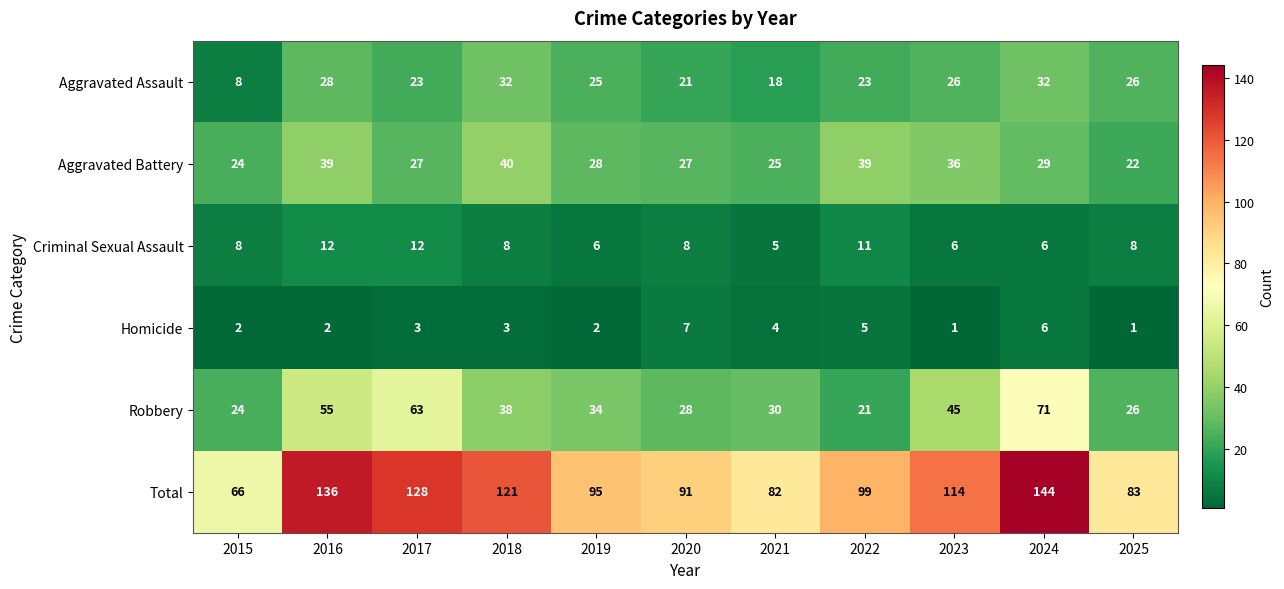

Which series changed the most between 2018 and 2020?

Total